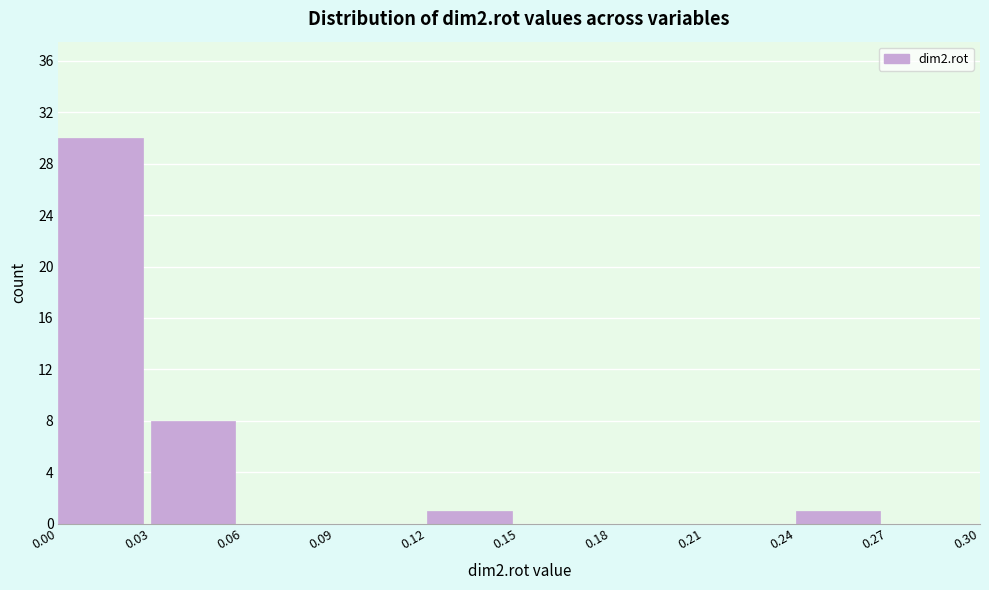

Reading left to right, transcribe this chart: for each bar, give the range it covers on the x-axis and its height. The values are not printed on the chart, so give them approximately, as read against the axis.

0.00 to 0.03: 30
0.03 to 0.06: 8
0.06 to 0.09: 0
0.09 to 0.12: 0
0.12 to 0.15: 1
0.15 to 0.18: 0
0.18 to 0.21: 0
0.21 to 0.24: 0
0.24 to 0.27: 1
0.27 to 0.30: 0